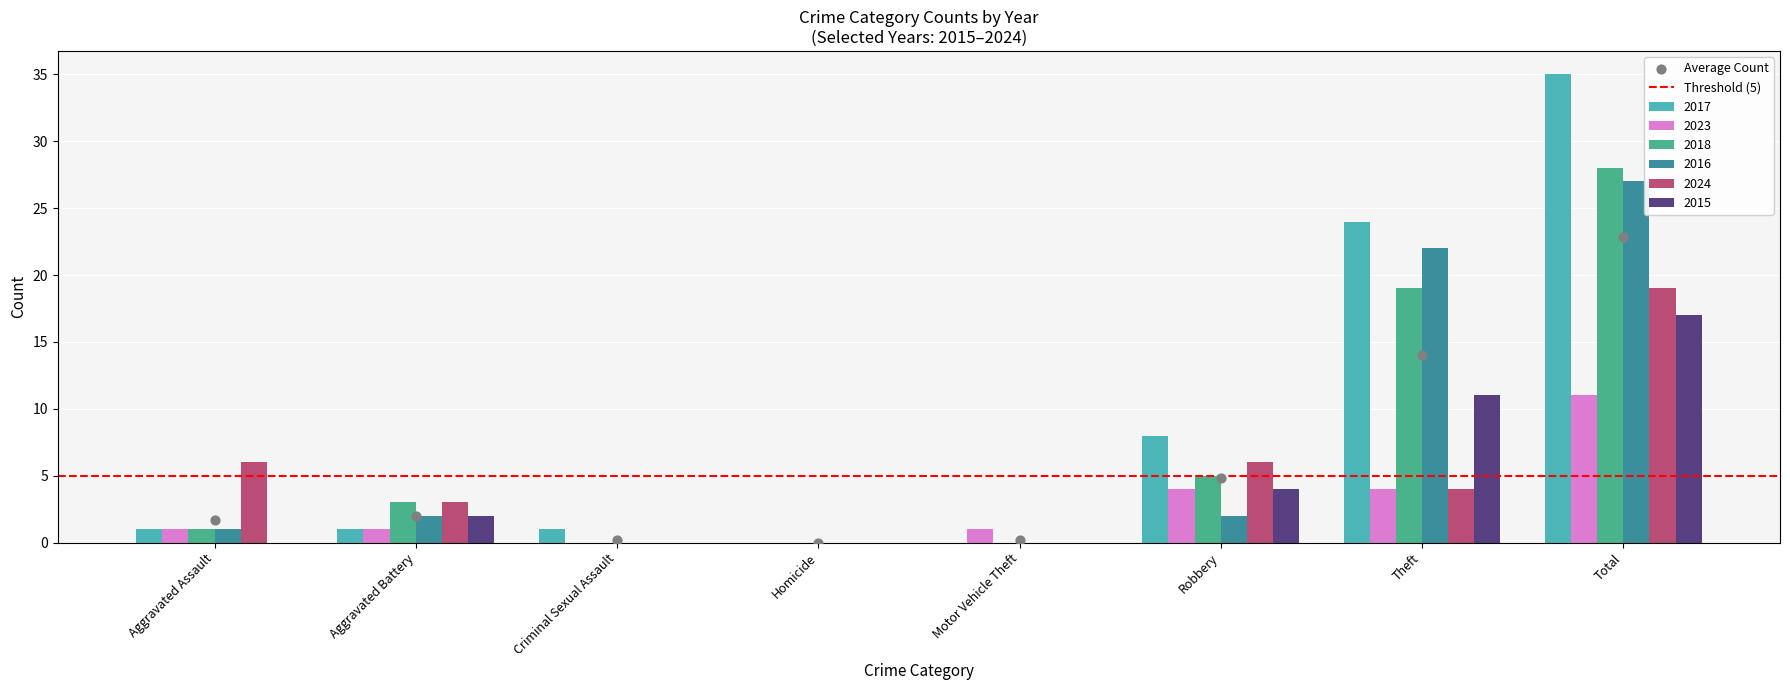

Which series reaches the maximum Y coordinate?

2017